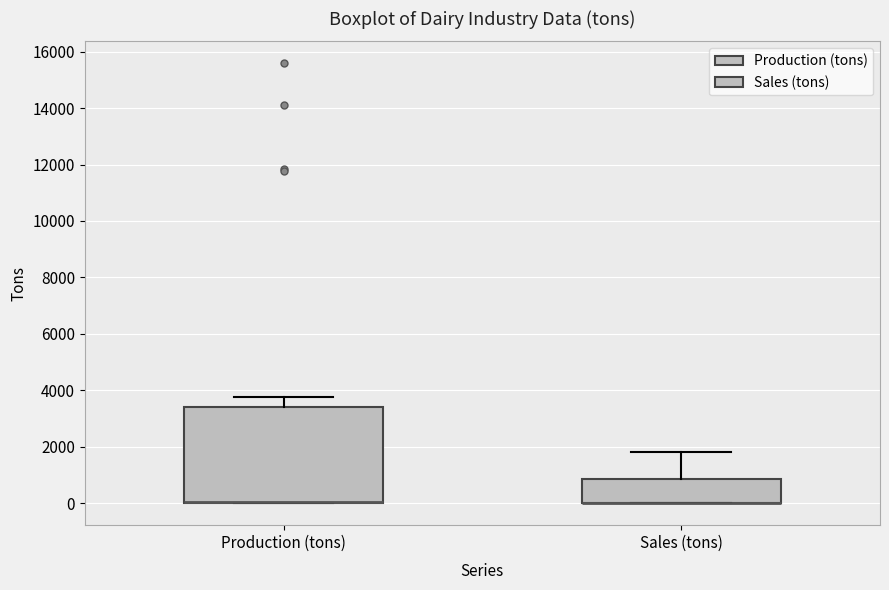

Which box is the tallest, from its lower edge to its upper edge?

Production (tons)